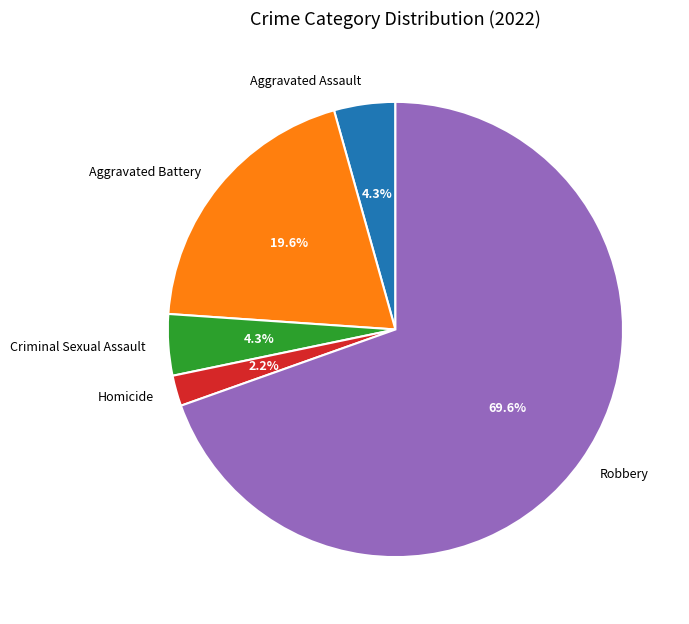

How many segments does this pie chart have?

5